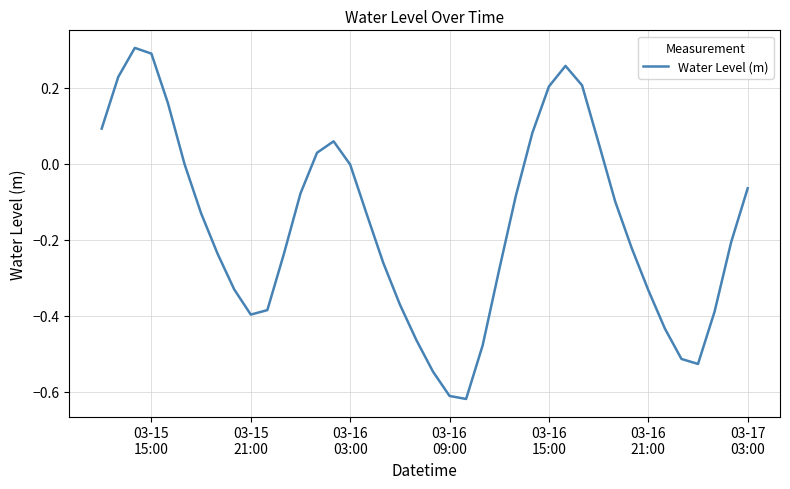

How many categories are shown in the chart?

40